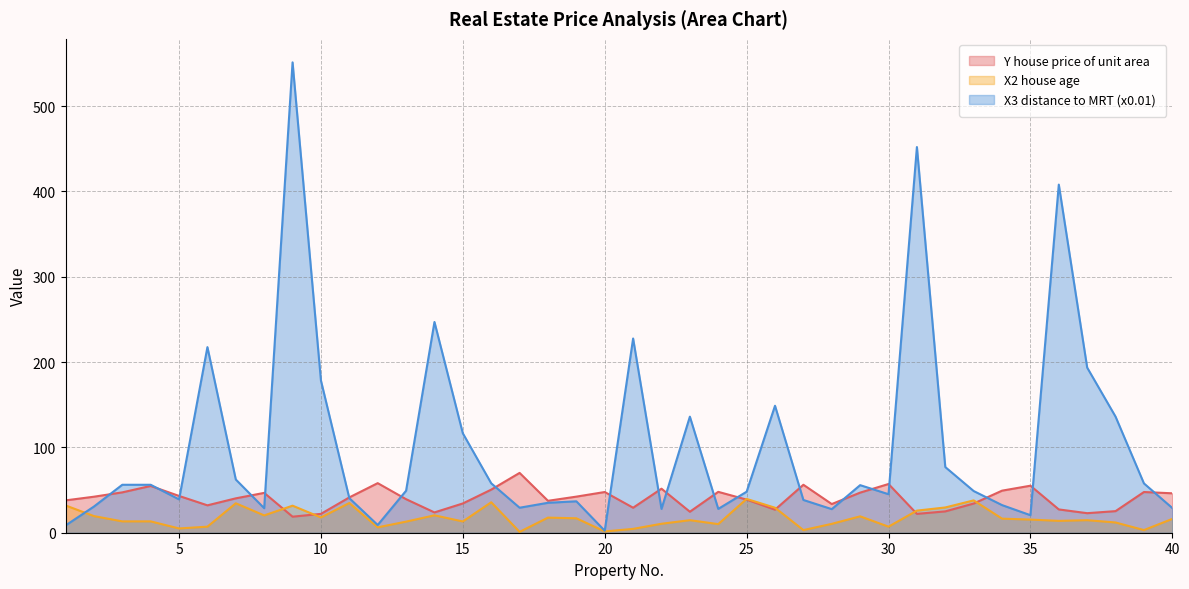

Which series has the widest spread of values?

X3 distance to MRT (x0.01)